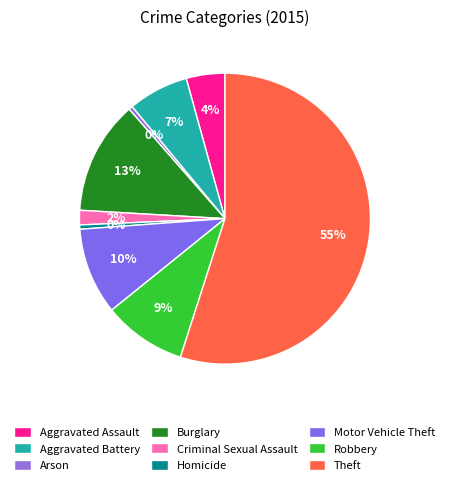

Do Homicide and Arson together represent more than half of the pie?

No